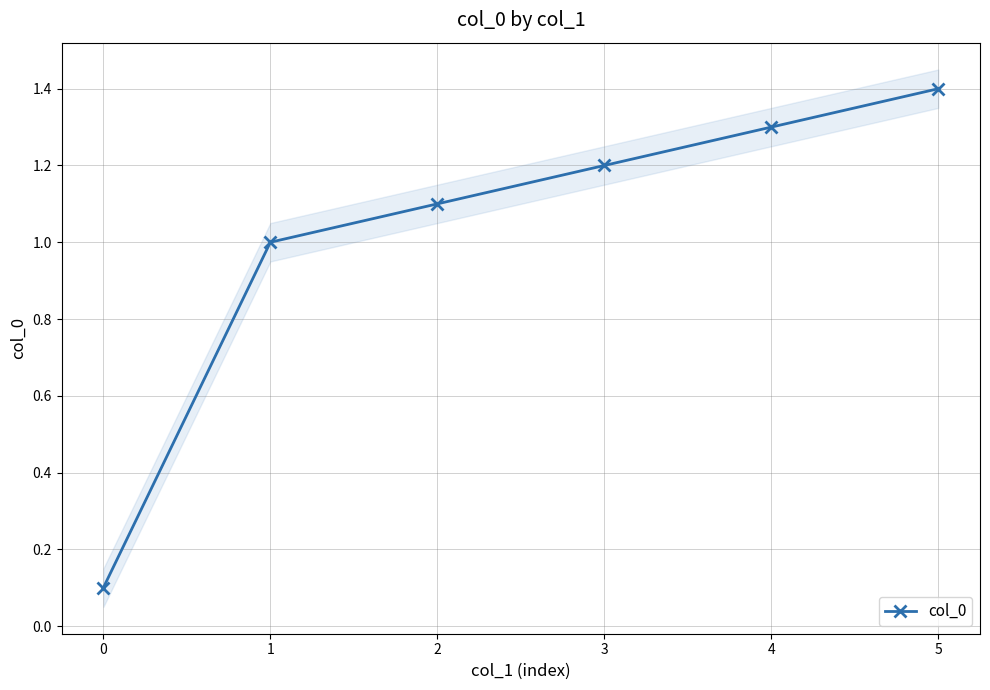

What is the difference between the maximum and minimum values?

1.3